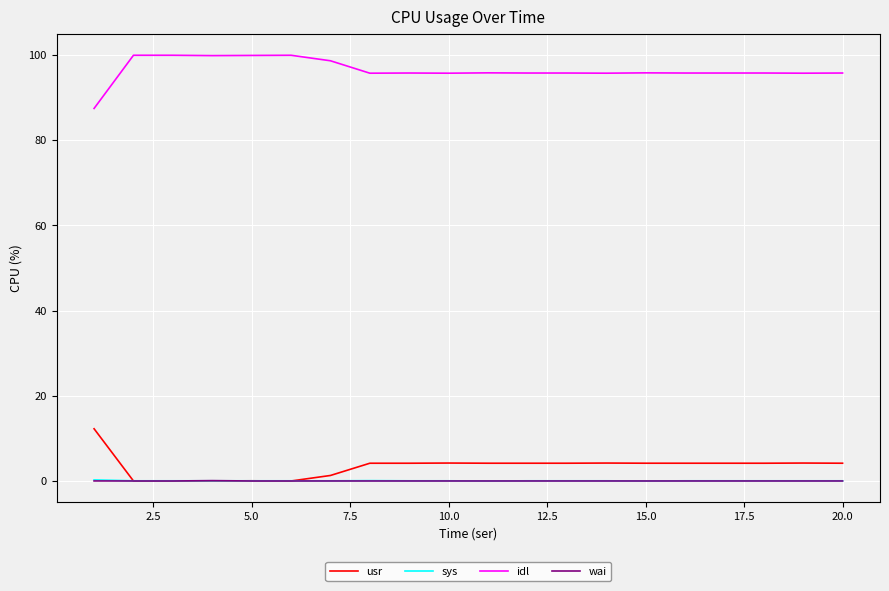

What is the difference between the maximum and minimum values in the usr series?

12.3